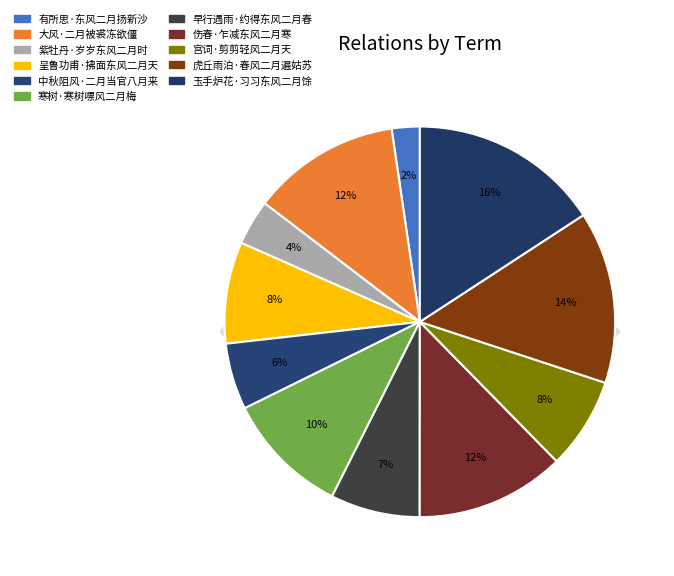

Does 宫词·剪剪轻风二月天 represent more than half of the total?

No